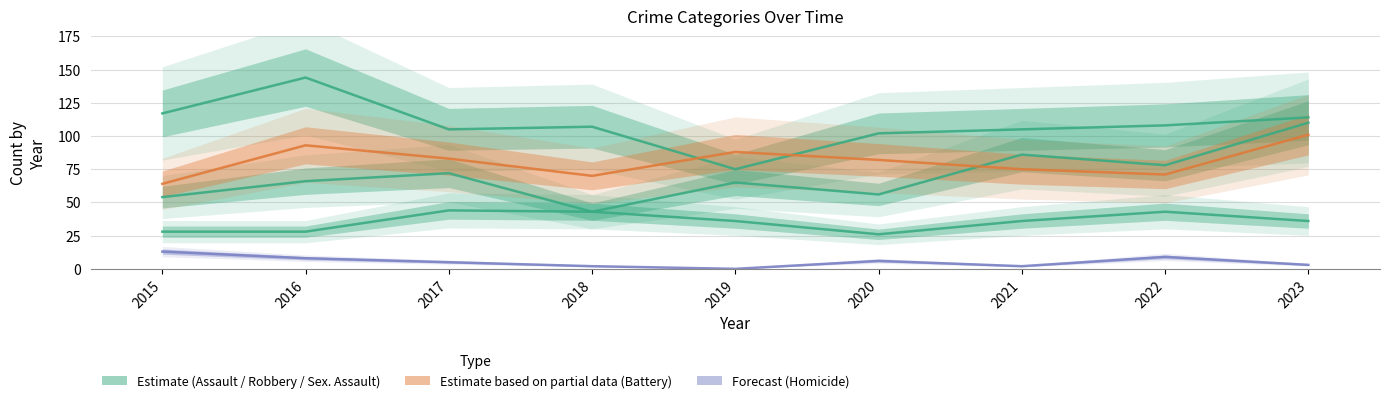

True or false: Aggravated Assault has a value of 65 at 2019.

True